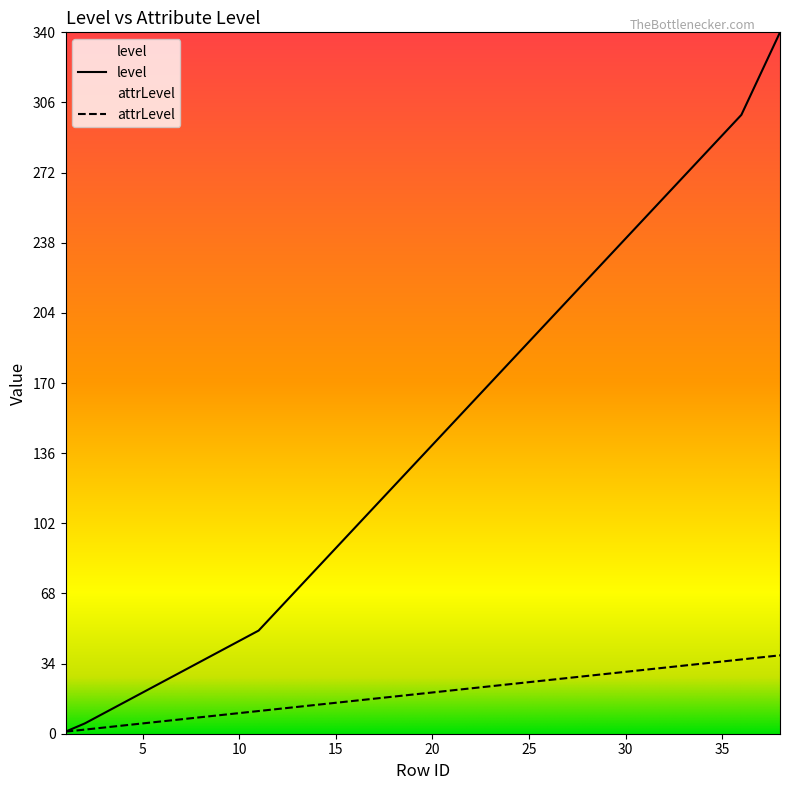

Between 13 and 15, which series saw the biggest shift?

level